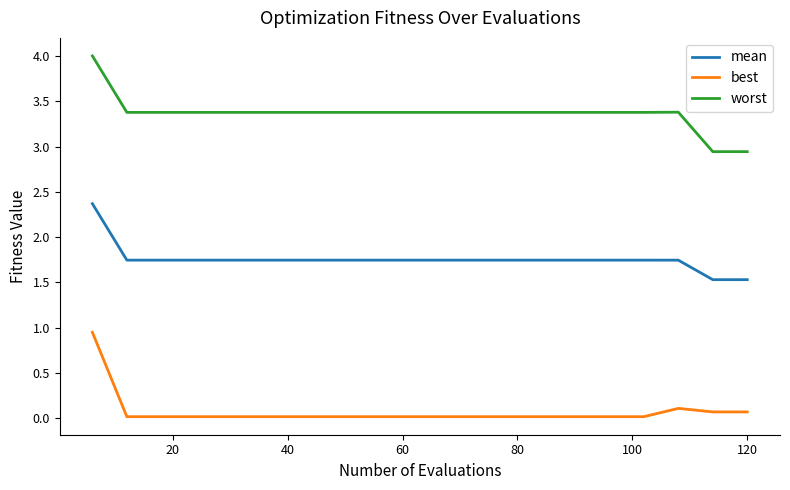

What is the minimum value for mean?

1.5